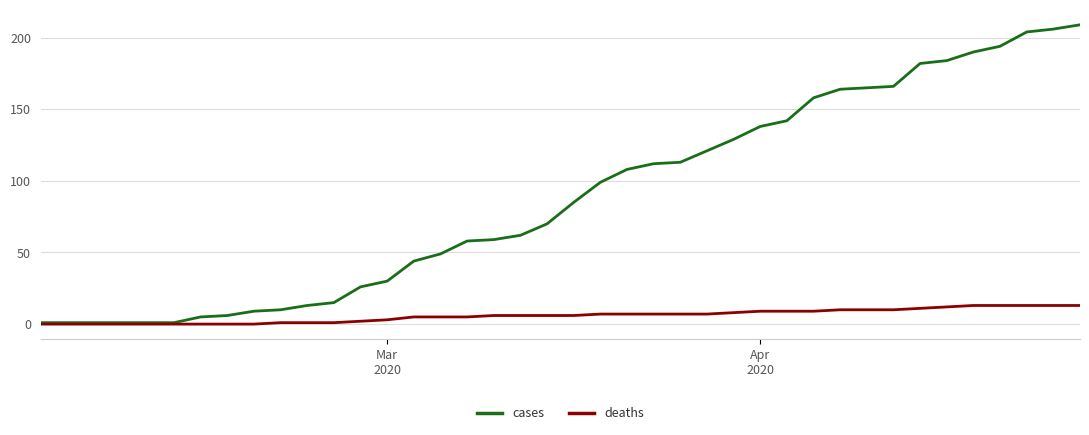

Count the number of categories in the chart.

40